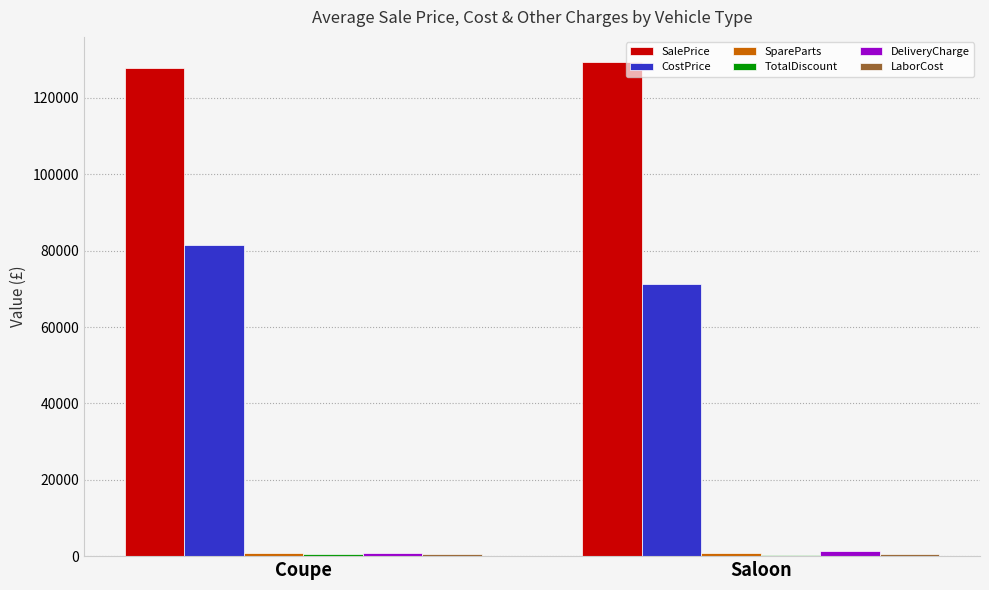

What is the maximum value shown in the chart?

129500